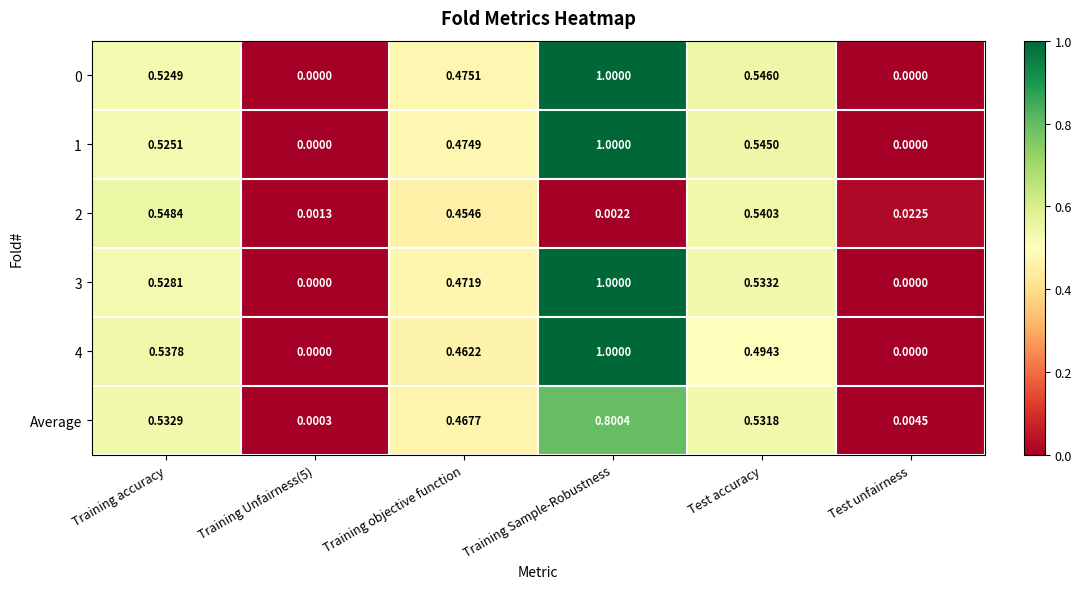

How many data points in 0 are above 0?

4